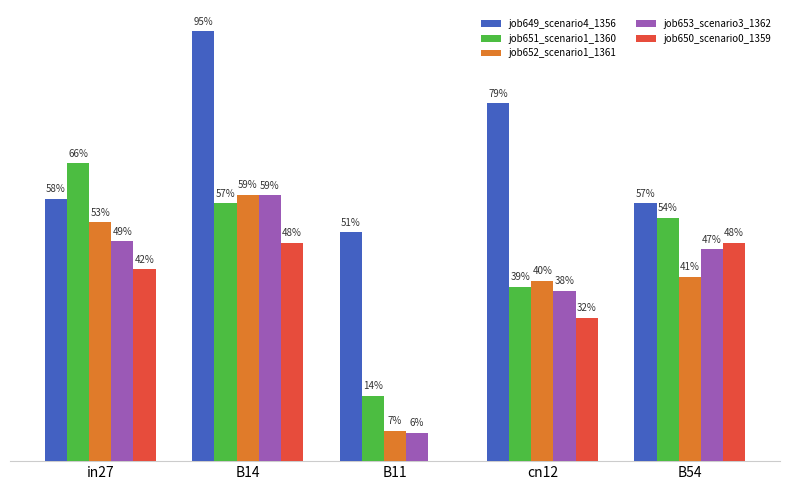

Are the bars grouped side by side (vs. stacked)?

Yes